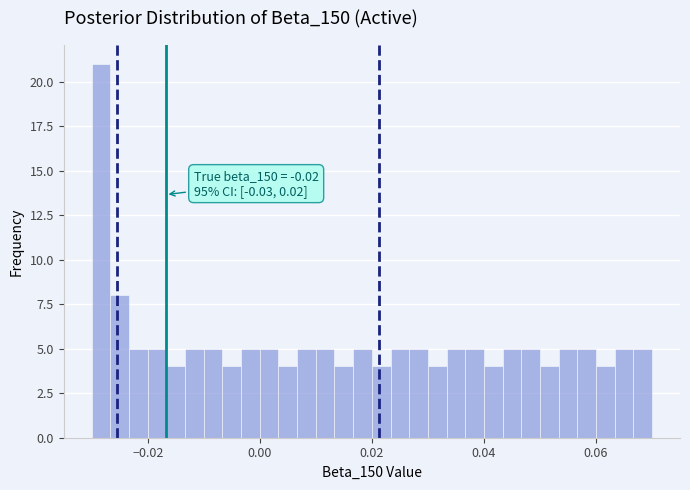

Around what value on the x-axis is the tallest bar? Give the approximate position of its centre, as read against the axis.

-0.028